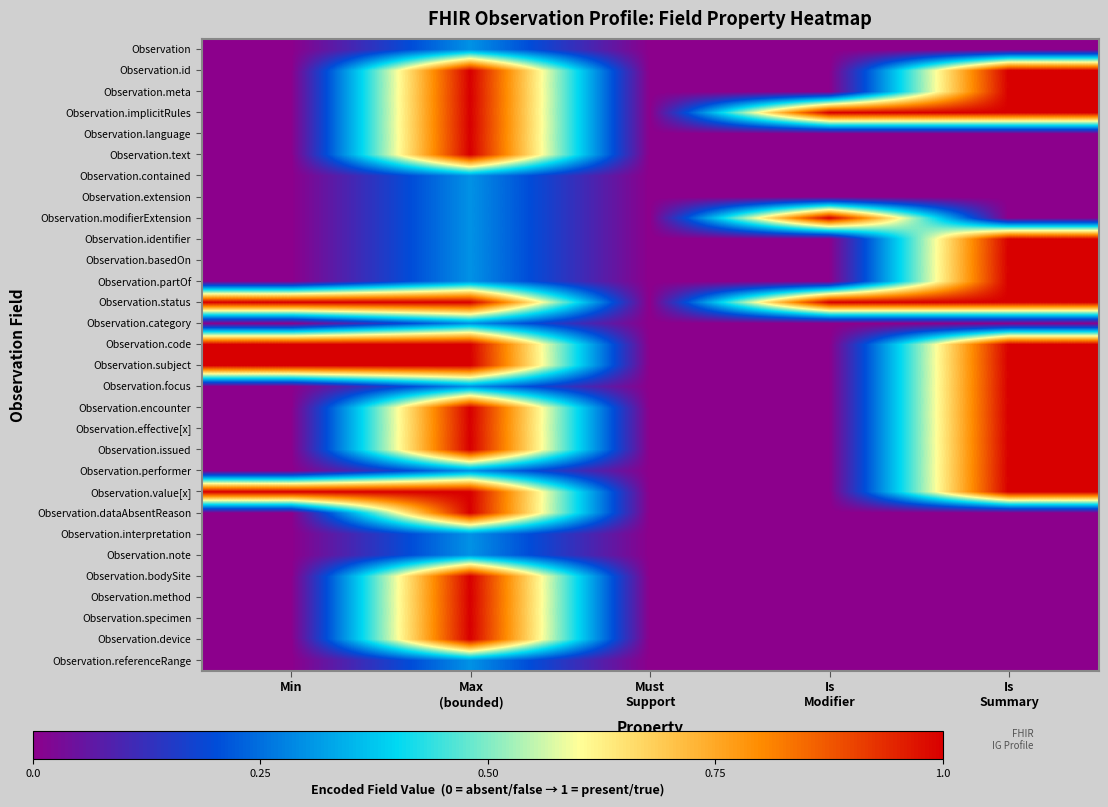

Reading left to right, transcribe all the data shown in this chart.

Observation: Min=0.0	Max
(bounded)=0.3	Must
Support=0.0	Is
Modifier=0.0	Is
Summary=0.0
Observation.id: Min=0.0	Max
(bounded)=1.0	Must
Support=0.0	Is
Modifier=0.0	Is
Summary=1.0
Observation.meta: Min=0.0	Max
(bounded)=1.0	Must
Support=0.0	Is
Modifier=0.0	Is
Summary=1.0
Observation.implicitRules: Min=0.0	Max
(bounded)=1.0	Must
Support=0.0	Is
Modifier=1.0	Is
Summary=1.0
Observation.language: Min=0.0	Max
(bounded)=1.0	Must
Support=0.0	Is
Modifier=0.0	Is
Summary=0.0
Observation.text: Min=0.0	Max
(bounded)=1.0	Must
Support=0.0	Is
Modifier=0.0	Is
Summary=0.0
Observation.contained: Min=0.0	Max
(bounded)=0.3	Must
Support=0.0	Is
Modifier=0.0	Is
Summary=0.0
Observation.extension: Min=0.0	Max
(bounded)=0.3	Must
Support=0.0	Is
Modifier=0.0	Is
Summary=0.0
Observation.modifierExtension: Min=0.0	Max
(bounded)=0.3	Must
Support=0.0	Is
Modifier=1.0	Is
Summary=0.0
Observation.identifier: Min=0.0	Max
(bounded)=0.3	Must
Support=0.0	Is
Modifier=0.0	Is
Summary=1.0
Observation.basedOn: Min=0.0	Max
(bounded)=0.3	Must
Support=0.0	Is
Modifier=0.0	Is
Summary=1.0
Observation.partOf: Min=0.0	Max
(bounded)=0.3	Must
Support=0.0	Is
Modifier=0.0	Is
Summary=1.0
Observation.status: Min=1.0	Max
(bounded)=1.0	Must
Support=0.0	Is
Modifier=1.0	Is
Summary=1.0
Observation.category: Min=0.0	Max
(bounded)=0.3	Must
Support=0.0	Is
Modifier=0.0	Is
Summary=0.0
Observation.code: Min=1.0	Max
(bounded)=1.0	Must
Support=0.0	Is
Modifier=0.0	Is
Summary=1.0
Observation.subject: Min=1.0	Max
(bounded)=1.0	Must
Support=0.0	Is
Modifier=0.0	Is
Summary=1.0
Observation.focus: Min=0.0	Max
(bounded)=0.3	Must
Support=0.0	Is
Modifier=0.0	Is
Summary=1.0
Observation.encounter: Min=0.0	Max
(bounded)=1.0	Must
Support=0.0	Is
Modifier=0.0	Is
Summary=1.0
Observation.effective[x]: Min=0.0	Max
(bounded)=1.0	Must
Support=0.0	Is
Modifier=0.0	Is
Summary=1.0
Observation.issued: Min=0.0	Max
(bounded)=1.0	Must
Support=0.0	Is
Modifier=0.0	Is
Summary=1.0
Observation.performer: Min=0.0	Max
(bounded)=0.3	Must
Support=0.0	Is
Modifier=0.0	Is
Summary=1.0
Observation.value[x]: Min=1.0	Max
(bounded)=1.0	Must
Support=0.0	Is
Modifier=0.0	Is
Summary=1.0
Observation.dataAbsentReason: Min=0.0	Max
(bounded)=1.0	Must
Support=0.0	Is
Modifier=0.0	Is
Summary=0.0
Observation.interpretation: Min=0.0	Max
(bounded)=0.3	Must
Support=0.0	Is
Modifier=0.0	Is
Summary=0.0
Observation.note: Min=0.0	Max
(bounded)=0.3	Must
Support=0.0	Is
Modifier=0.0	Is
Summary=0.0
Observation.bodySite: Min=0.0	Max
(bounded)=1.0	Must
Support=0.0	Is
Modifier=0.0	Is
Summary=0.0
Observation.method: Min=0.0	Max
(bounded)=1.0	Must
Support=0.0	Is
Modifier=0.0	Is
Summary=0.0
Observation.specimen: Min=0.0	Max
(bounded)=1.0	Must
Support=0.0	Is
Modifier=0.0	Is
Summary=0.0
Observation.device: Min=0.0	Max
(bounded)=1.0	Must
Support=0.0	Is
Modifier=0.0	Is
Summary=0.0
Observation.referenceRange: Min=0.0	Max
(bounded)=0.3	Must
Support=0.0	Is
Modifier=0.0	Is
Summary=0.0